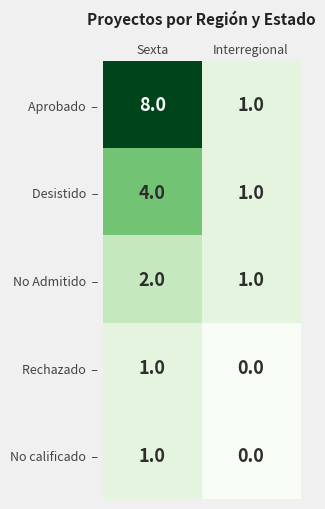

Which category has the lowest value across all series?

Interregional